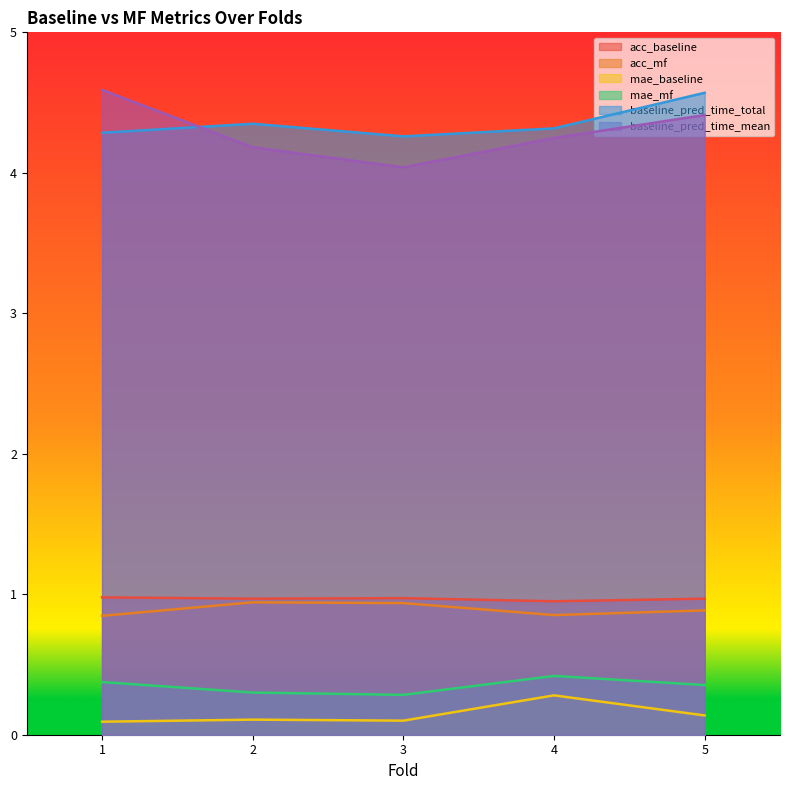

What is the spread (max minus min) of values at 4?

4.0